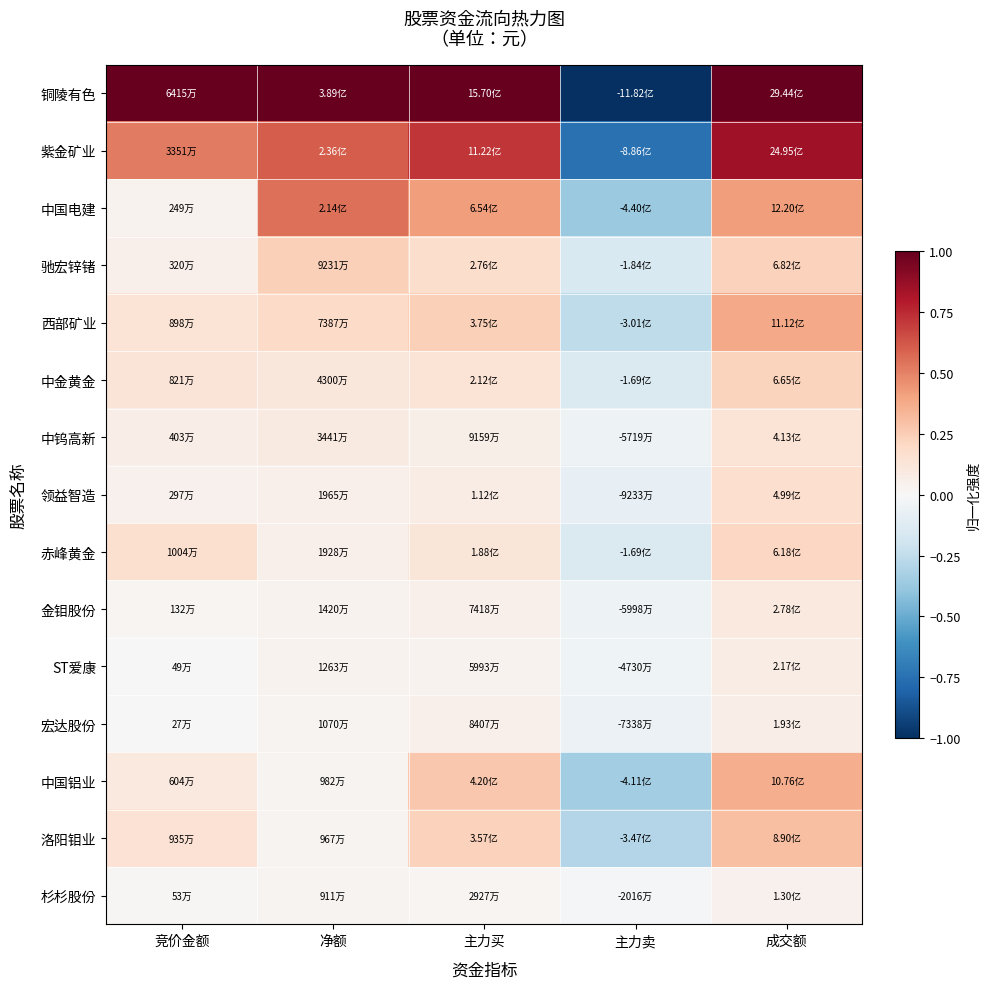

Which series has the widest spread of values?

铜陵有色